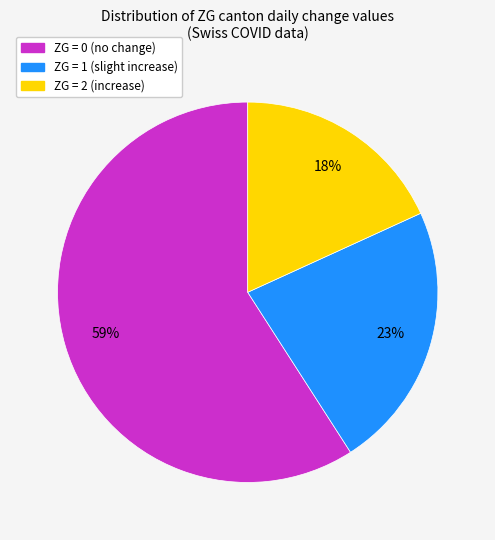

Count the number of slices in the pie.

3